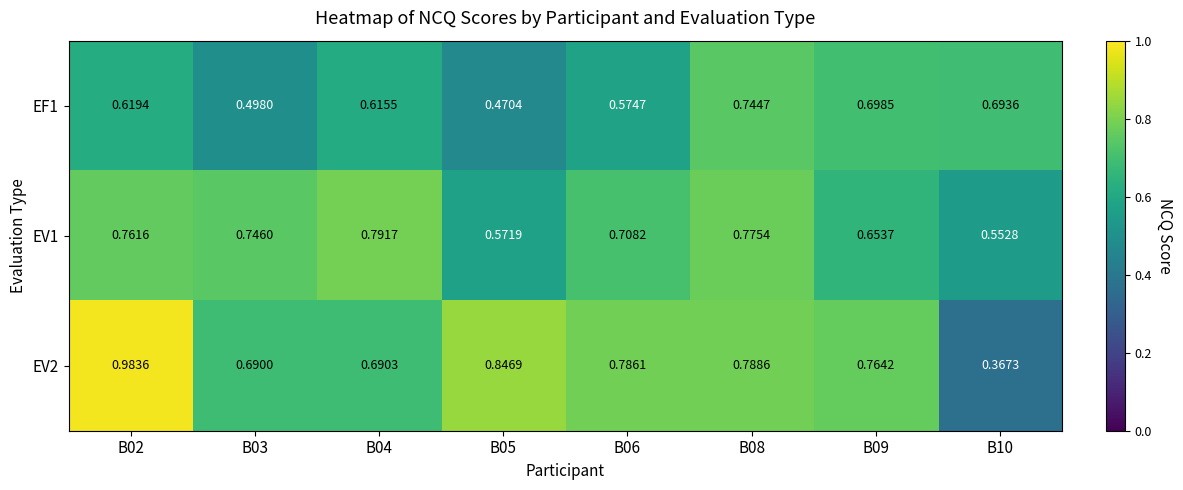

Is the value of EF1 at B06 greater than the value of EV2 at B09?

No